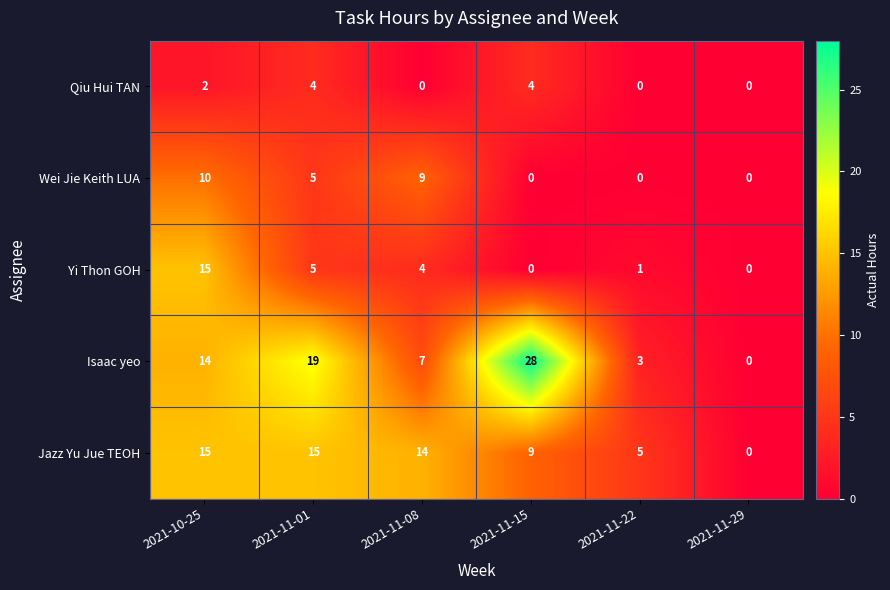

Which series has the largest total across all categories?

Isaac yeo